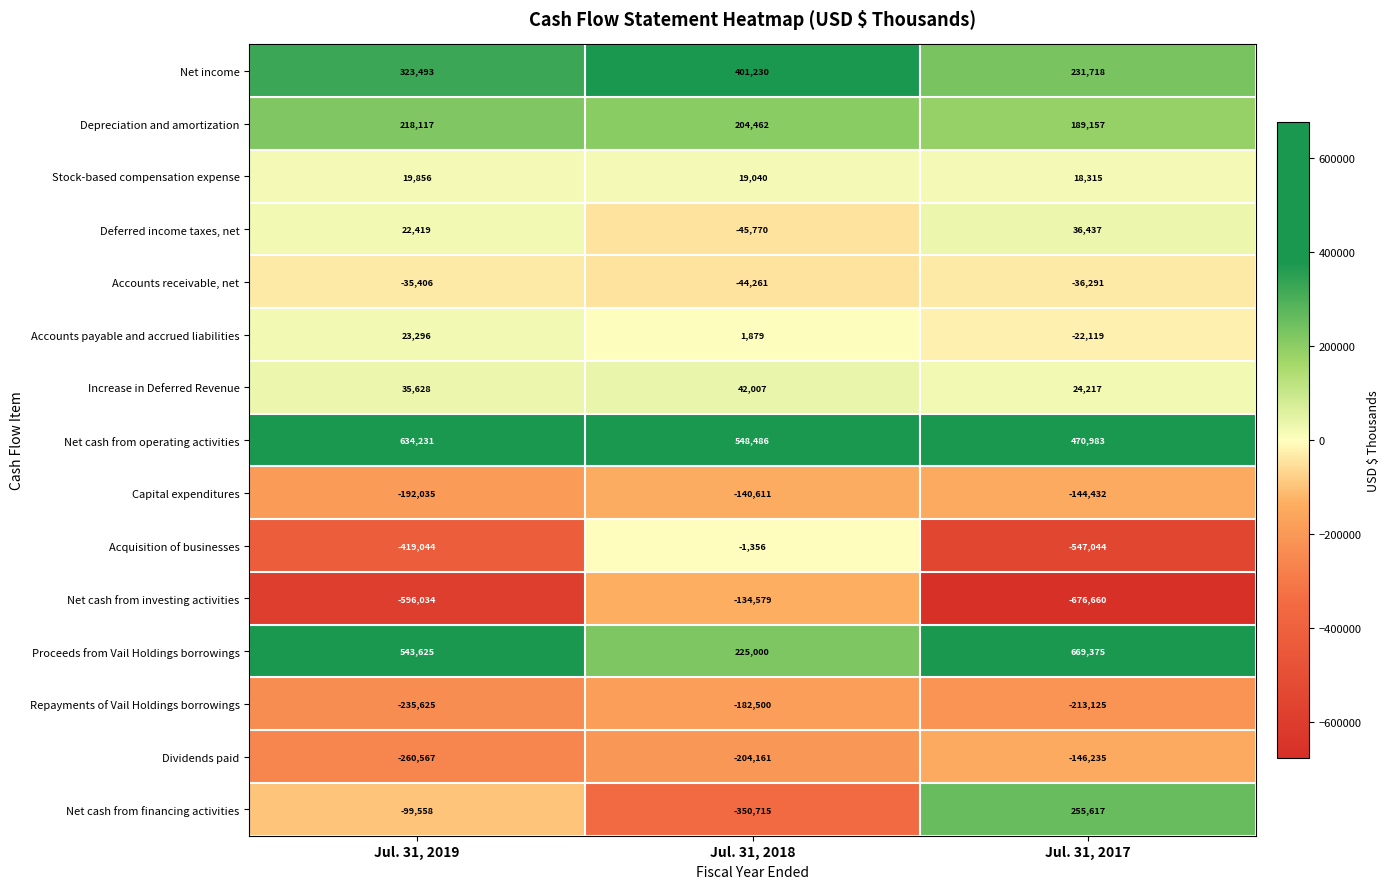

Which label corresponds to the smallest value in the chart?

Jul. 31, 2017